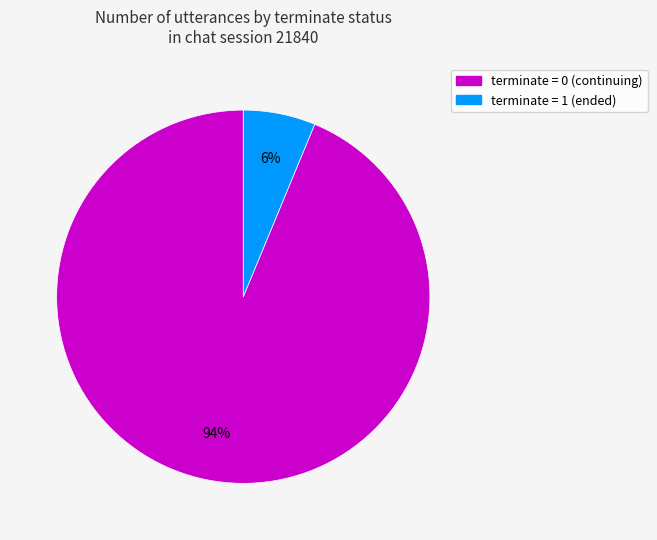

Is there a majority slice in this chart?

Yes